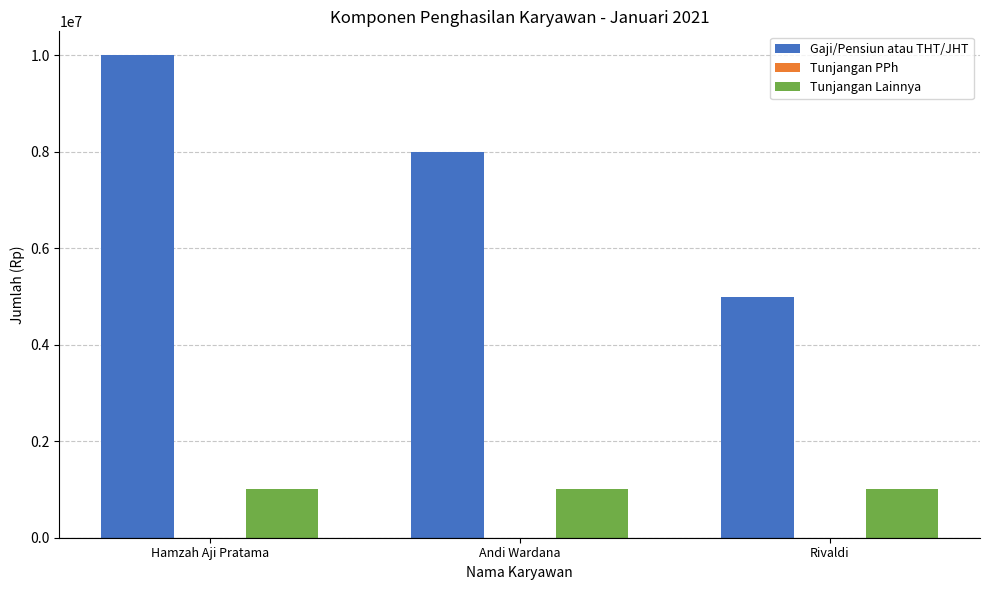

Rank the series at Rivaldi from lowest to highest value.

Tunjangan Lainnya, Gaji/Pensiun atau THT/JHT